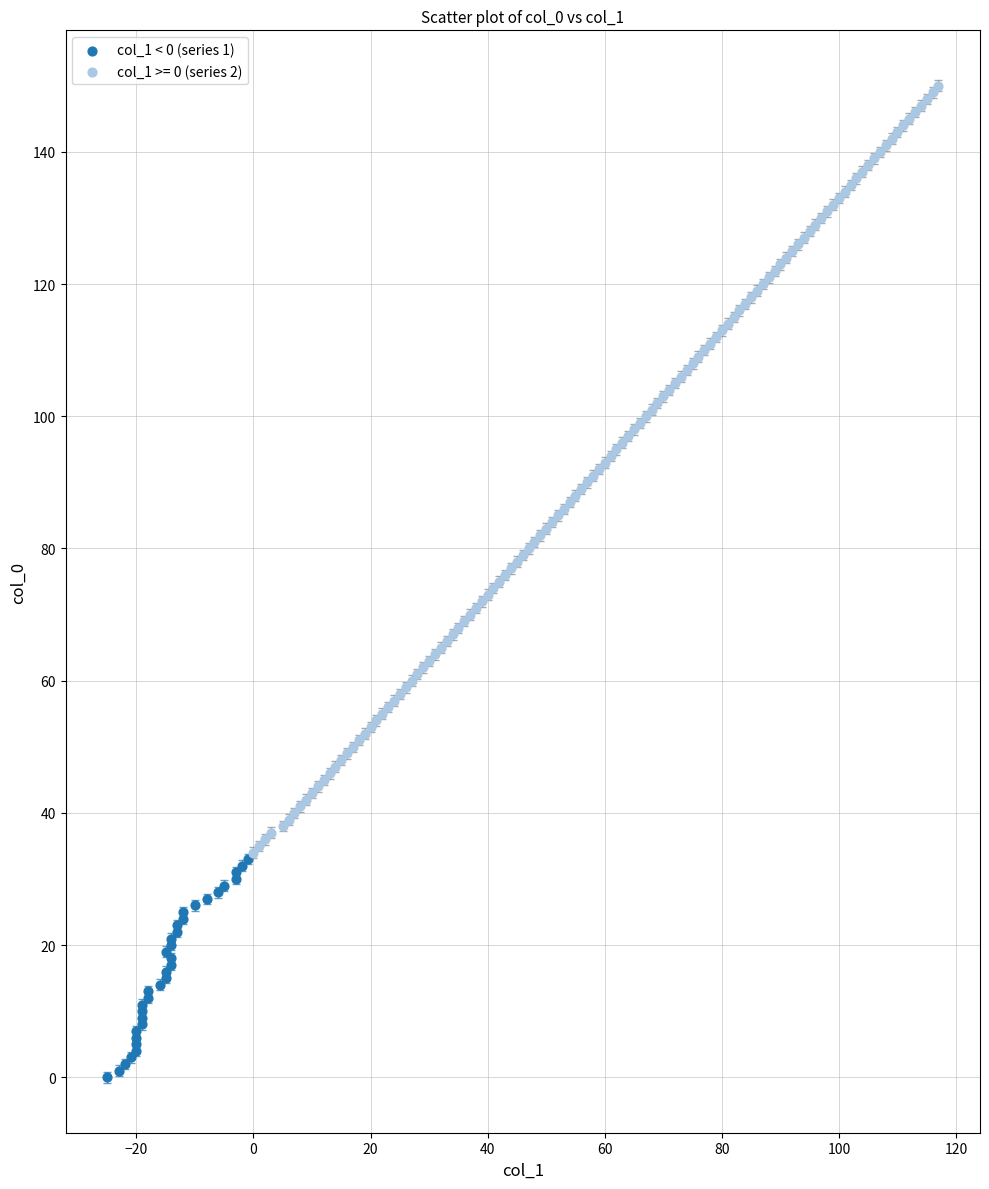

Which series has the widest spread of Y values?

col_1 >= 0 (series 2)